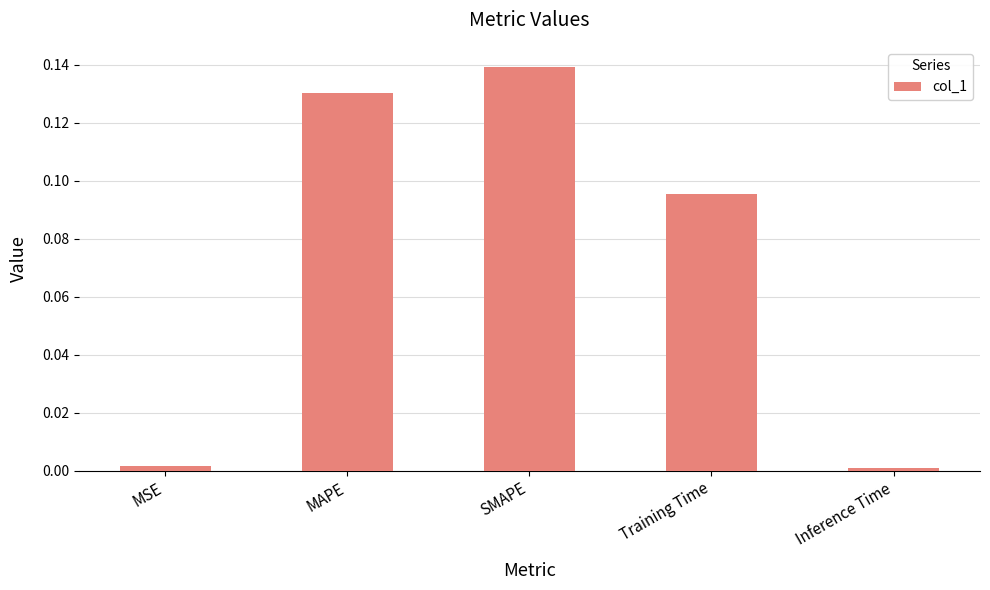

True or false: the data shows 0.0 at Training Time.

False